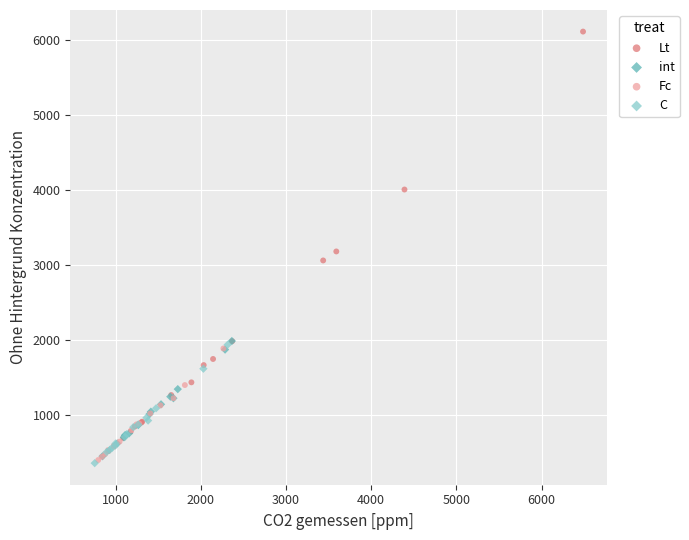

Which series reaches the maximum Y coordinate?

Lt